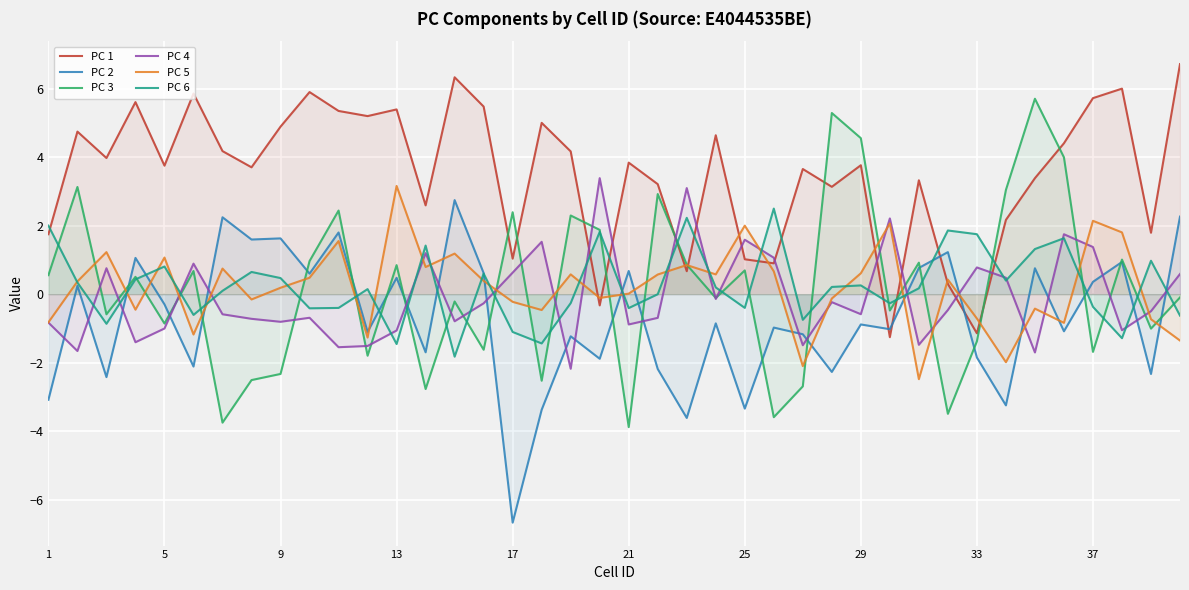

True or false: PC 2 and PC 1 cross at least once.

True